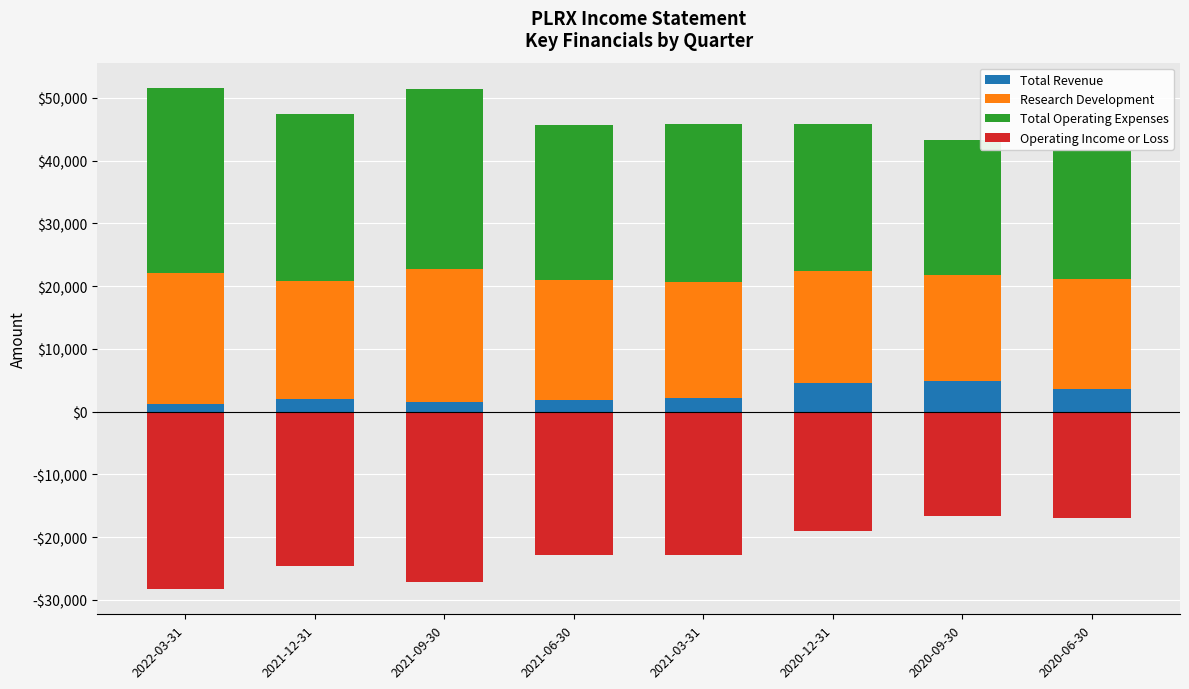

Rank the categories by Total Revenue value from highest to lowest.

2020-09-30, 2020-12-31, 2020-06-30, 2021-03-31, 2021-12-31, 2021-06-30, 2021-09-30, 2022-03-31